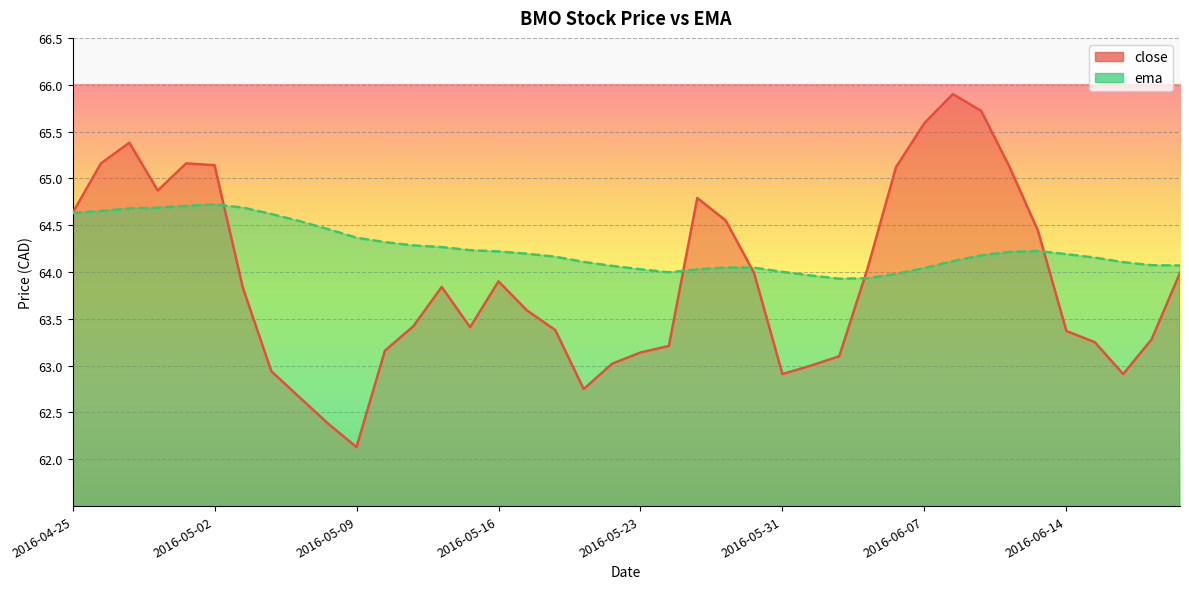

What is the difference between the second highest and minimum values in the close series?

3.6